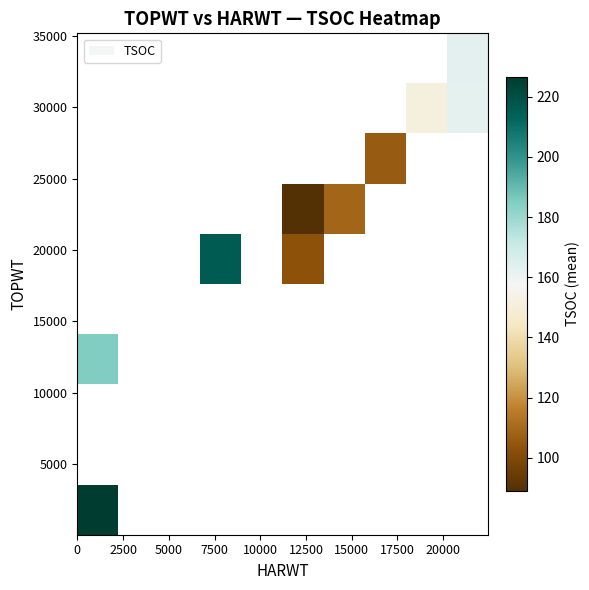

At how many categories does at least one series exceed 175?

2